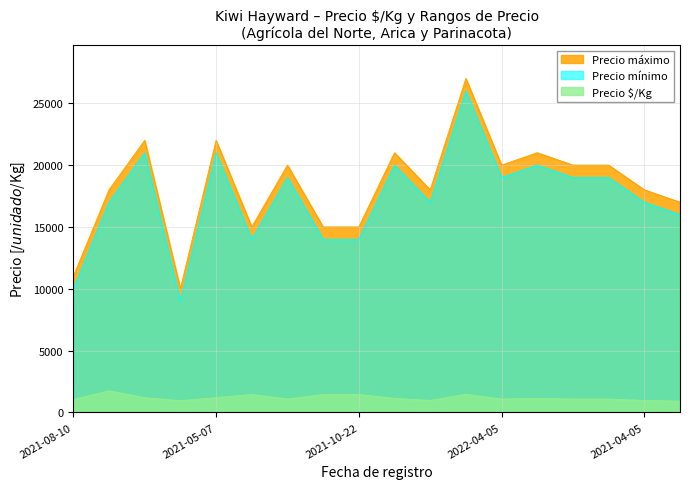

Which category has the highest value across all series?

2021-10-20